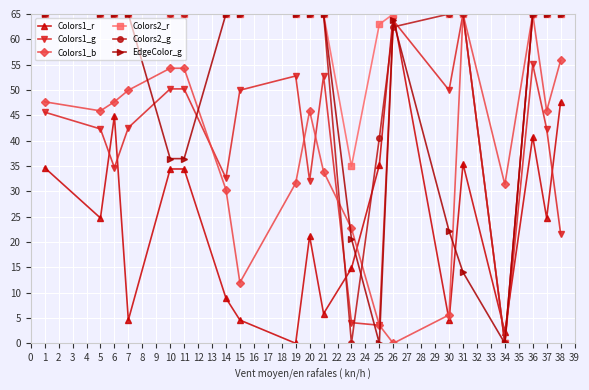

What value does the Colors2_r series have at 5?

65.0